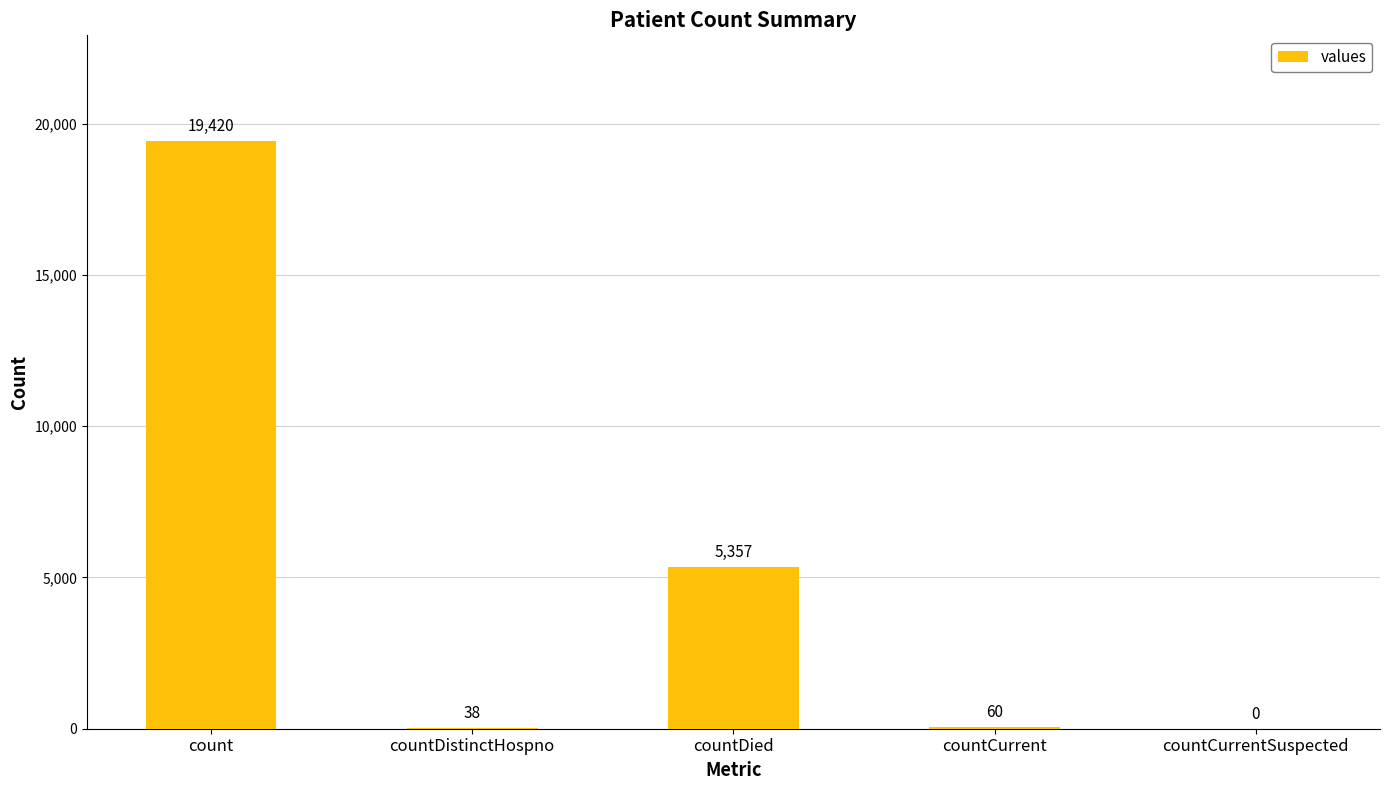

Is it true that the value at countCurrentSuspected is -10184?

False